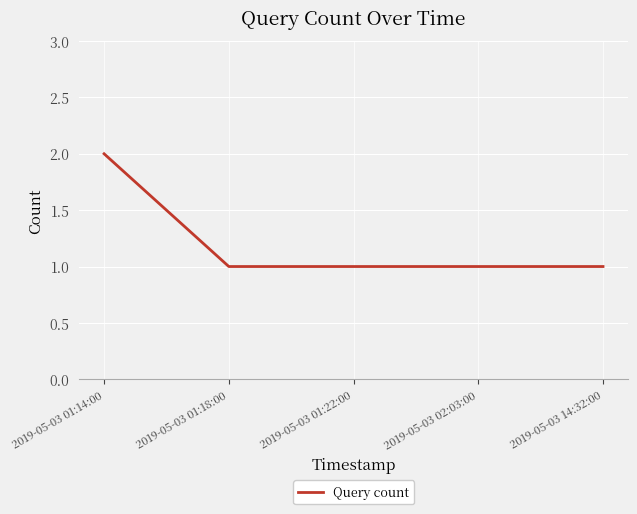

The value at 2019-05-03 01:18:00 is 1. True or false?

True